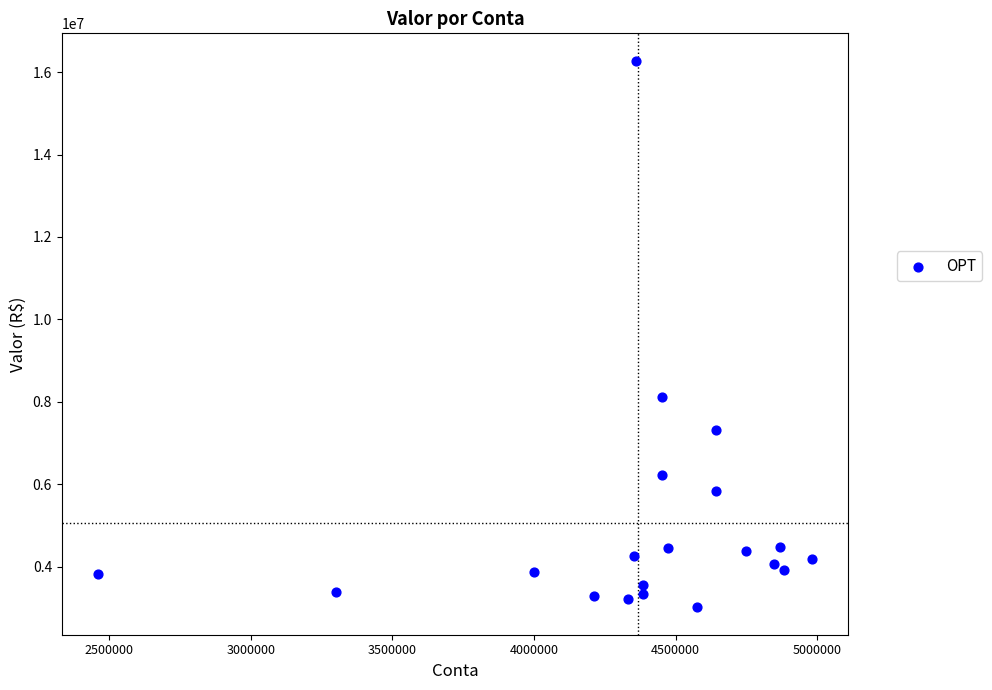

What Y value in the scatter plot is closest to 9643294?

8105769.0